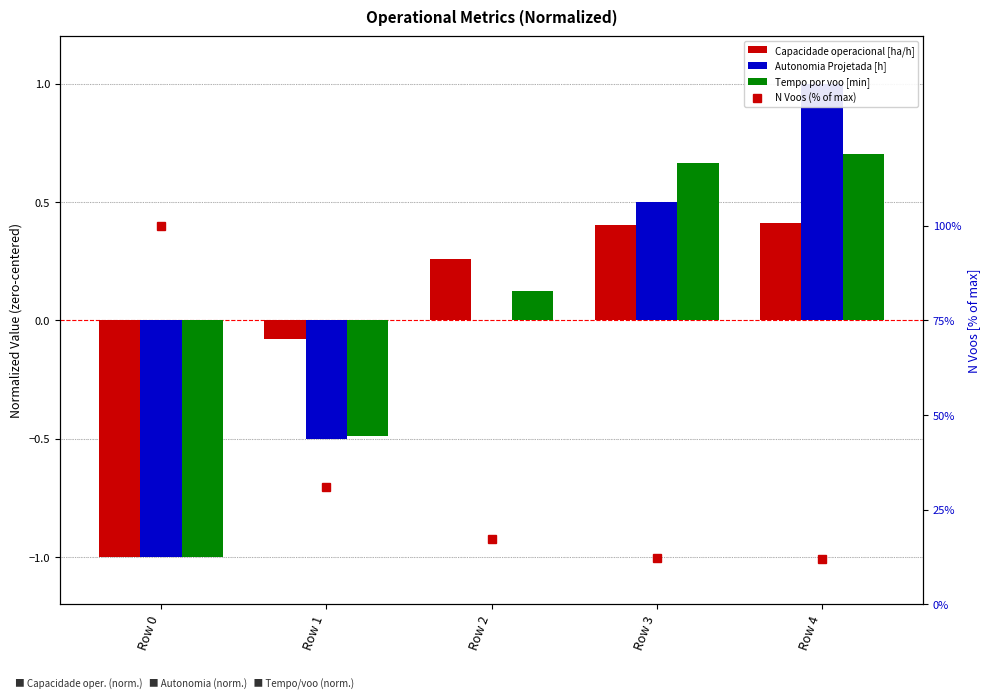

At which label is N Voos (% of max) closest to 56?

Row 1